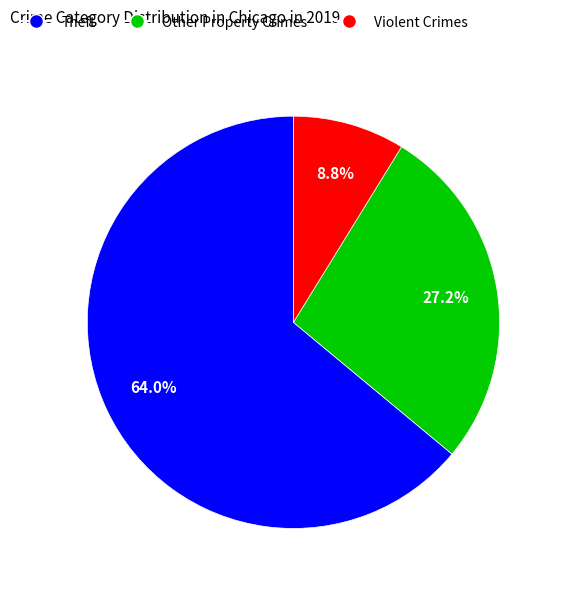

Is there a majority slice in this chart?

Yes